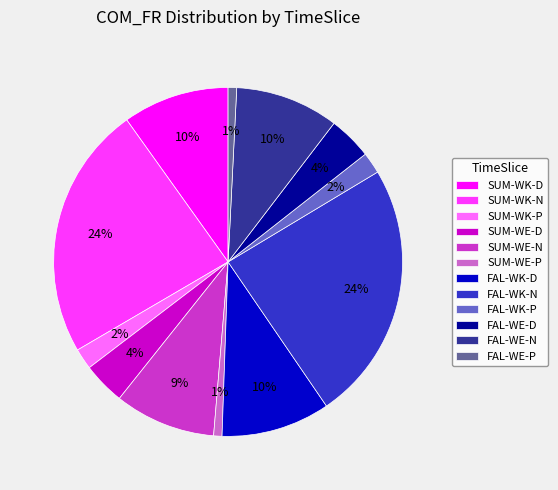

The FAL-WE-D slice represents 4% of the pie. True or false?

True